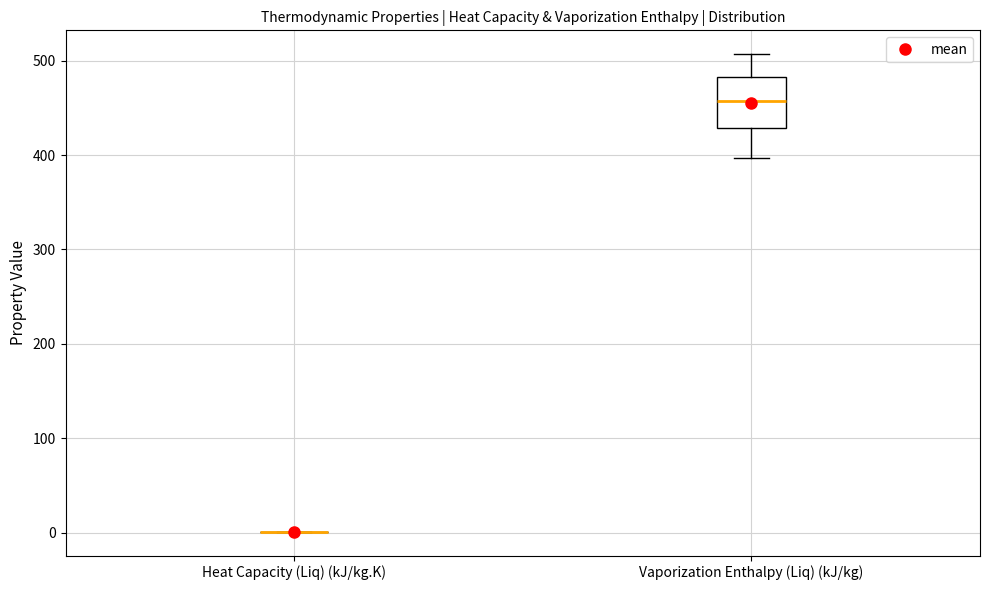

Which box is the tallest, from its lower edge to its upper edge?

Vaporization Enthalpy (Liq) (kJ/kg)